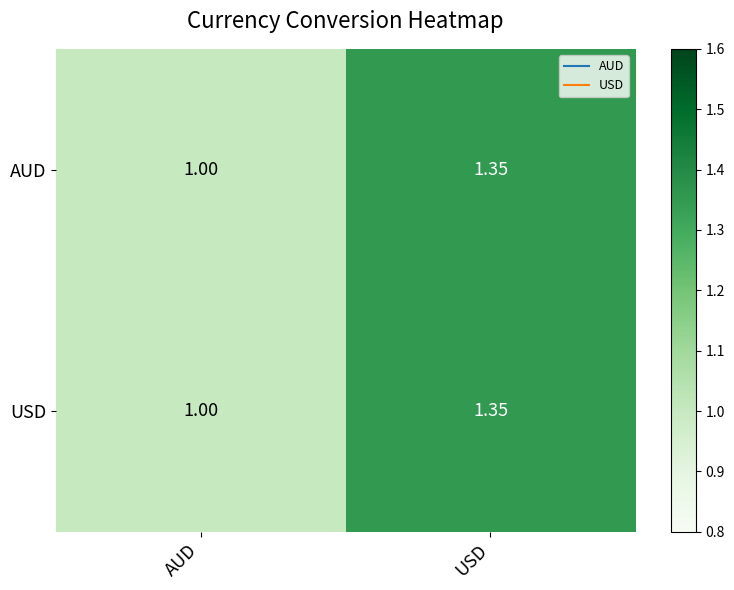

List the labels in order of AUD value, largest first.

USD, AUD